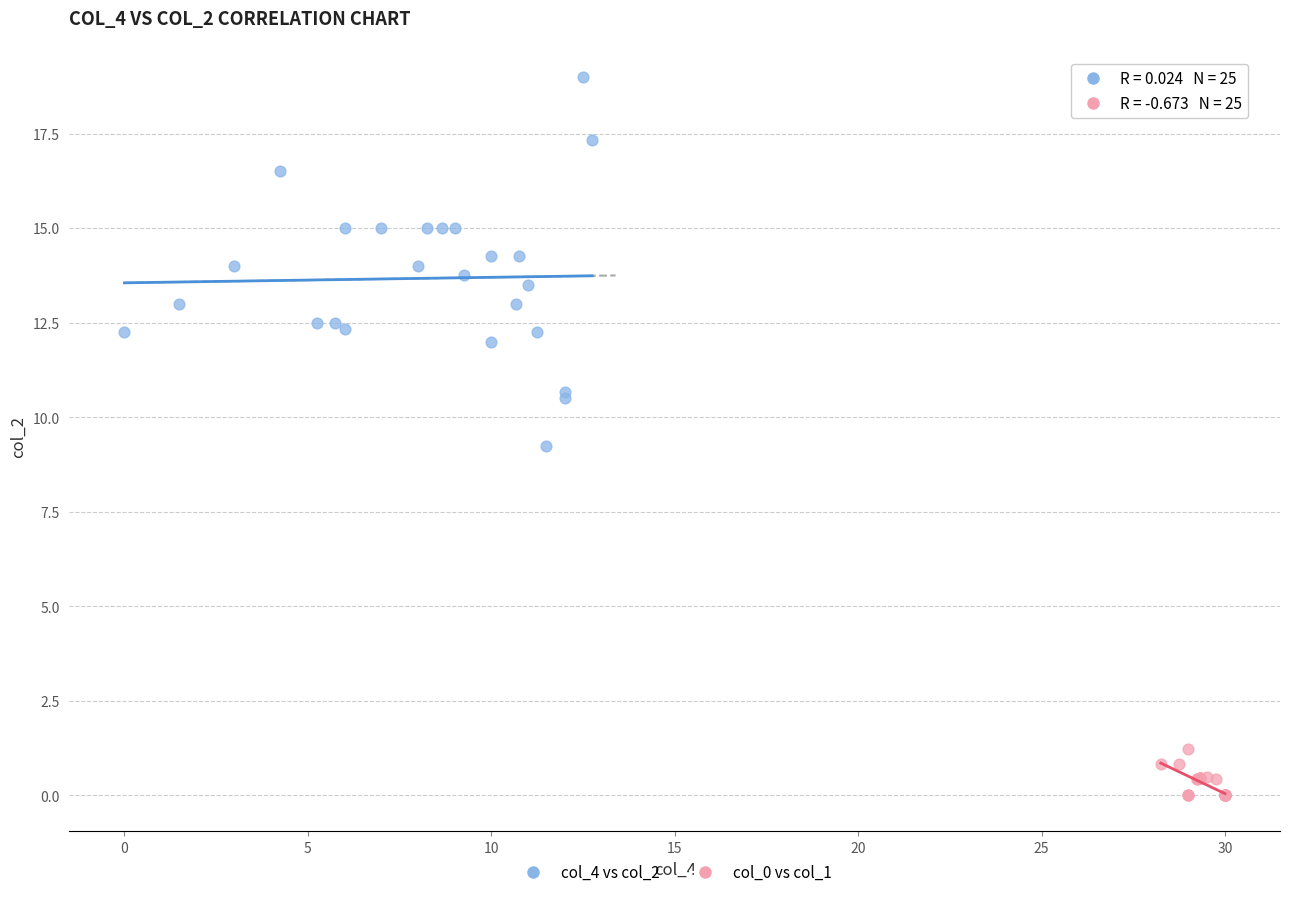

Which series contains the highest Y value?

col_4 vs col_2